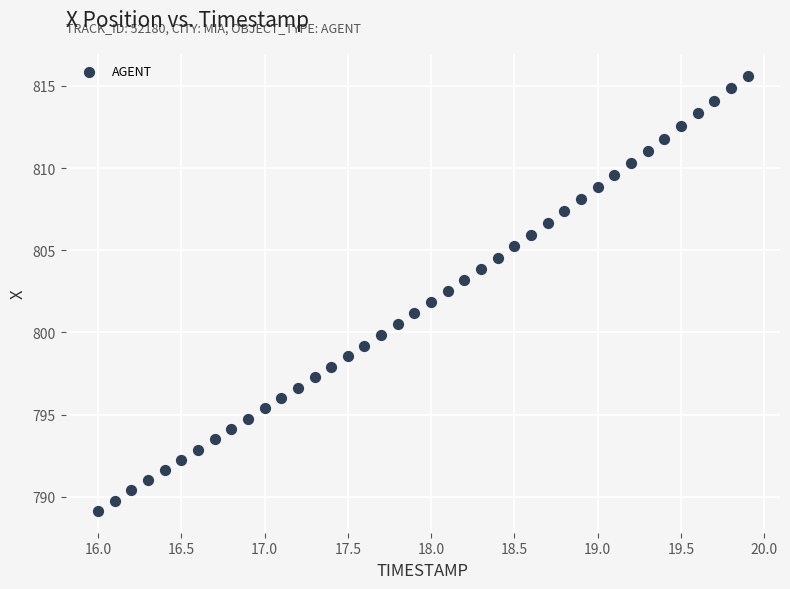

What is the range of X values (max minus min)?

3.9